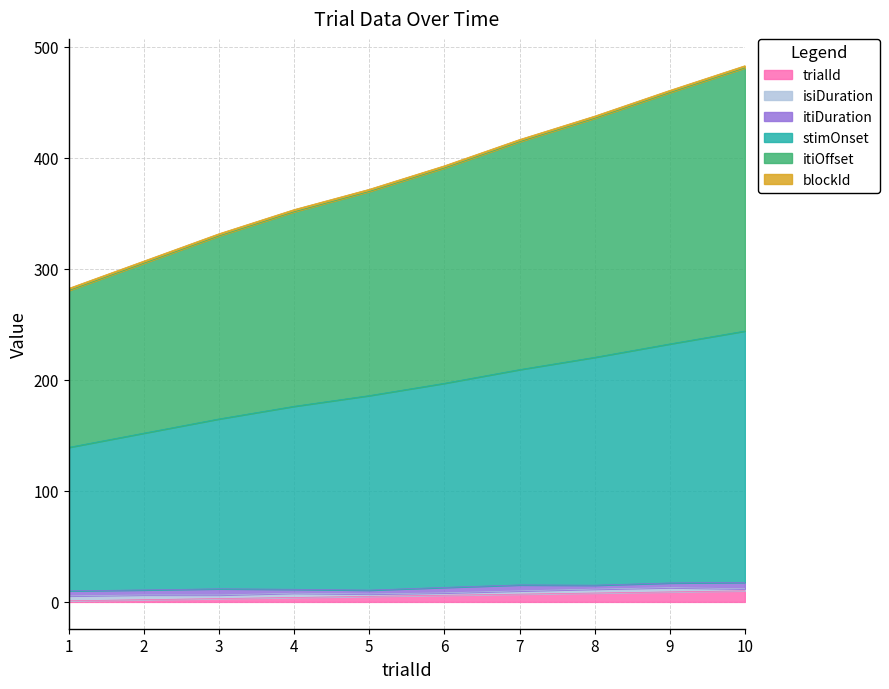

Which series has the largest total across all categories?

itiOffset